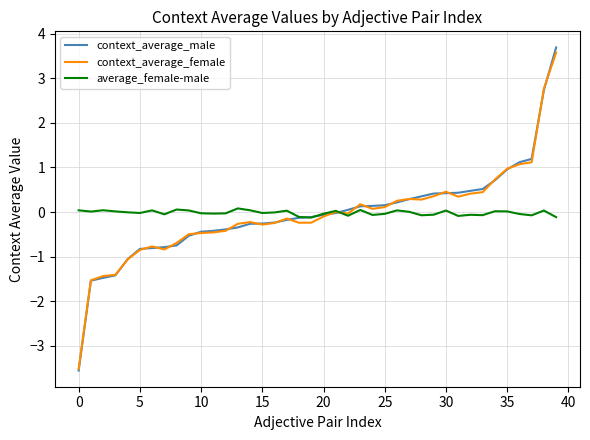

How many categories are shown in the chart?

40